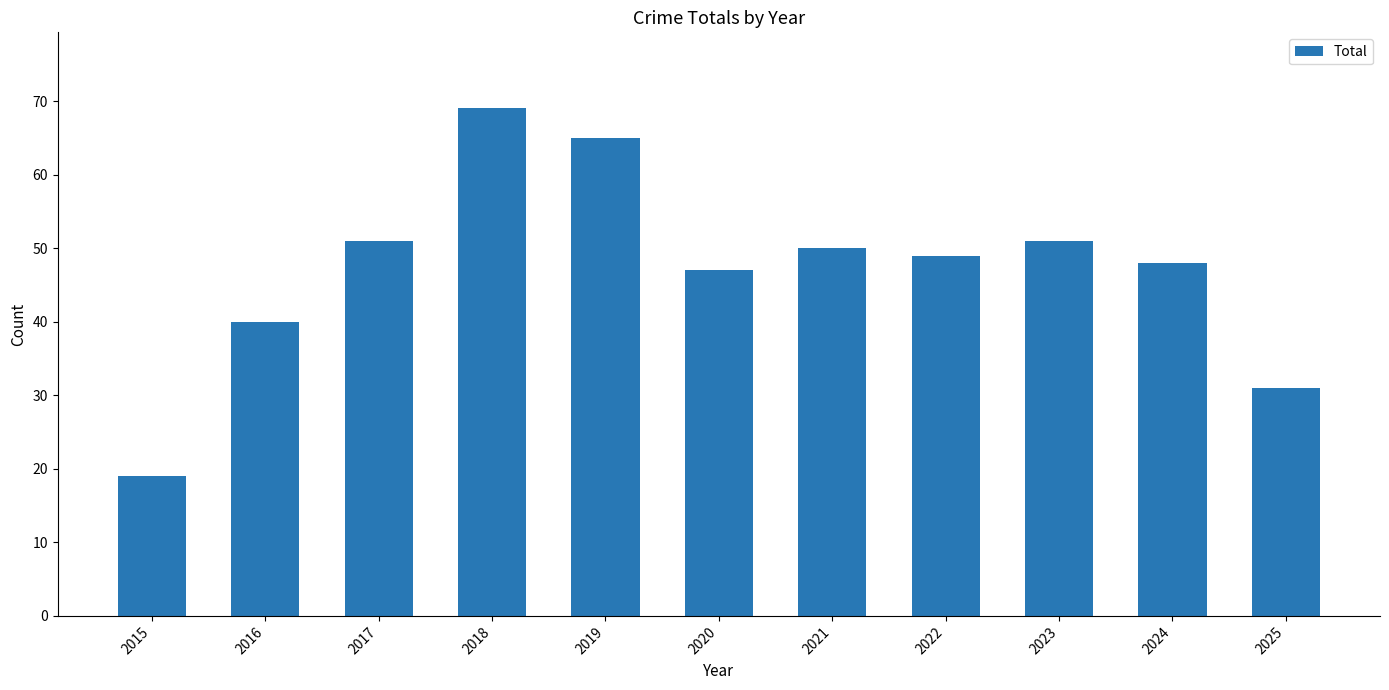

What is the value of the 10th bar from the left?

48